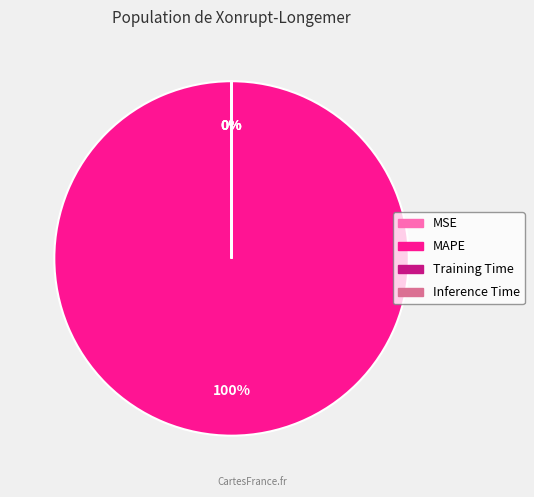

True or false: MAPE accounts for 100% of the total.

True